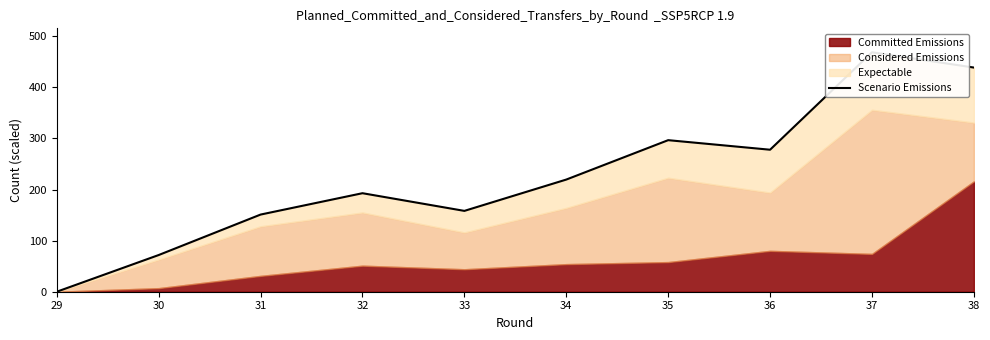

What is the sum of all values?

2275.1